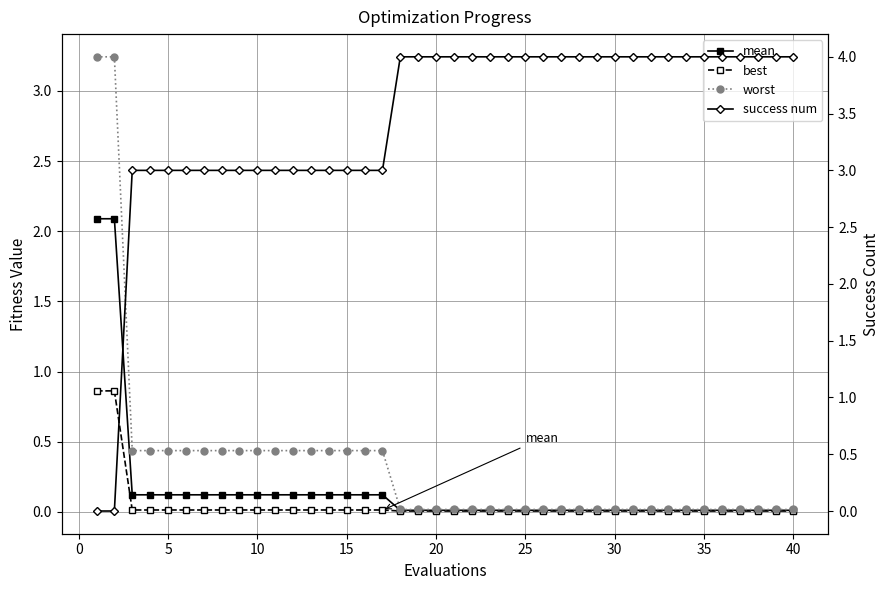

How many intersections are there between best and success num?

1